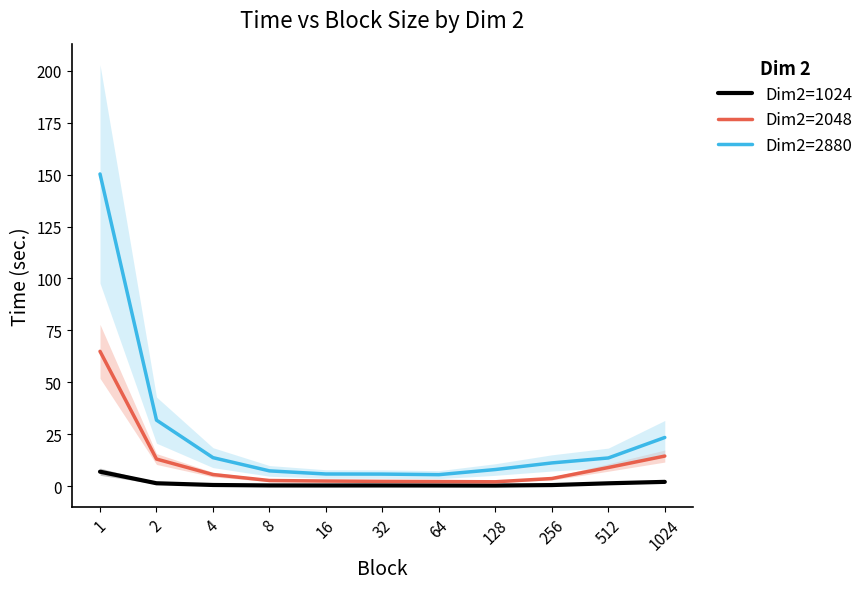

How many values in the Dim2=2048 series exceed 3?

6